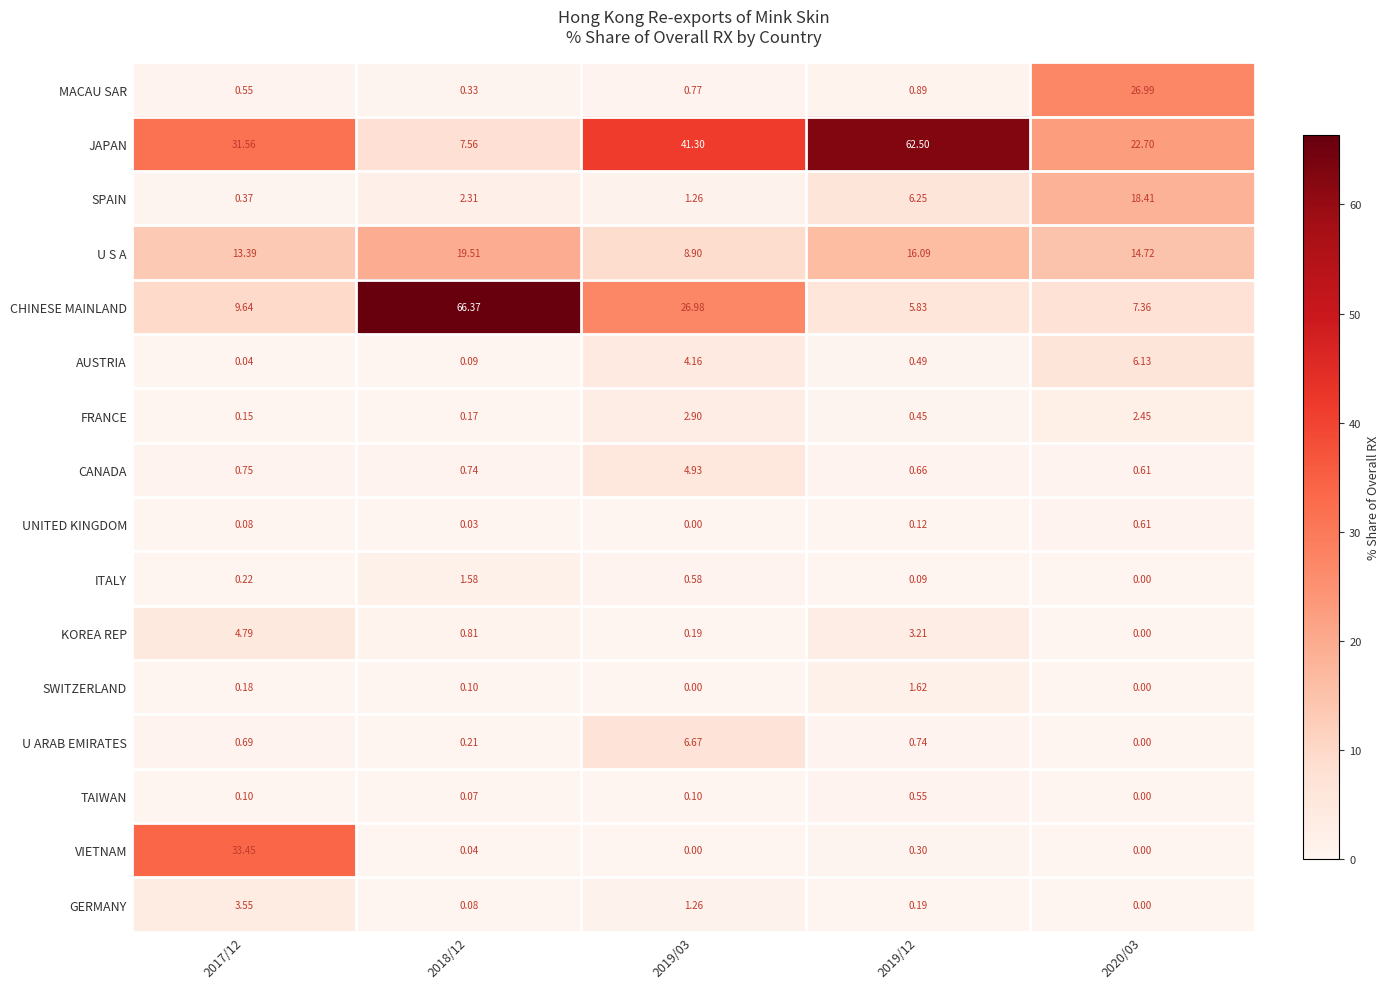

At 2017/12, list the series in order from smallest to largest.

AUSTRIA, UNITED KINGDOM, TAIWAN, FRANCE, SWITZERLAND, ITALY, SPAIN, MACAU SAR, U ARAB EMIRATES, CANADA, GERMANY, KOREA REP, CHINESE MAINLAND, U S A, JAPAN, VIETNAM